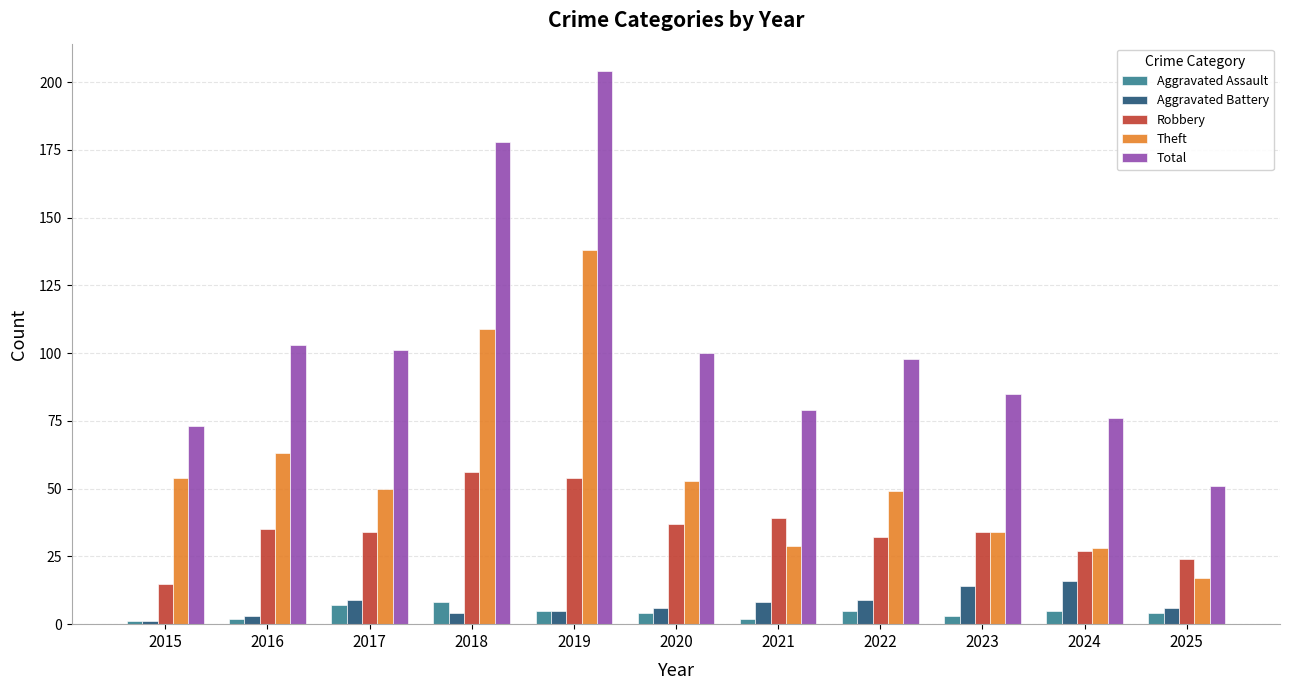

True or false: Aggravated Battery has a value of 6 at 2020.

True